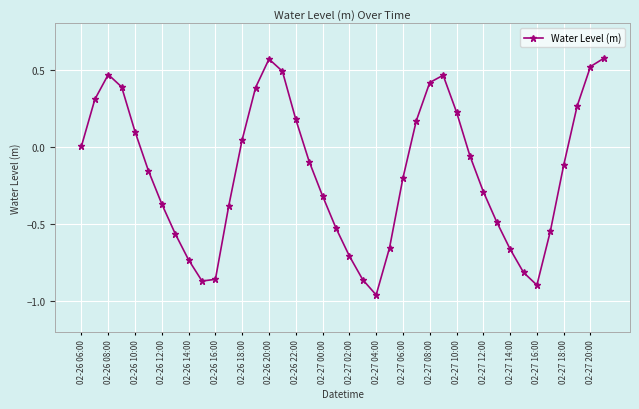

How many points are lower than both their immediate neighbors (excluding endpoints)?

3